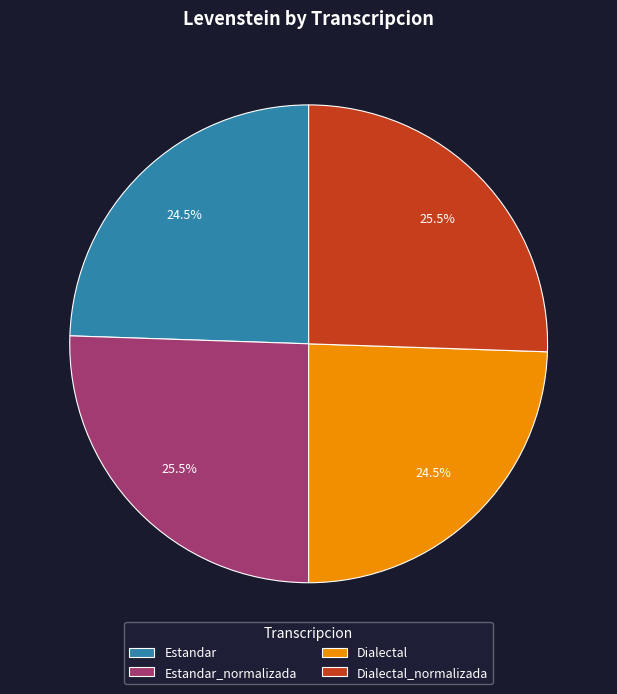

What portion of the pie excludes Dialectal?

75.5%